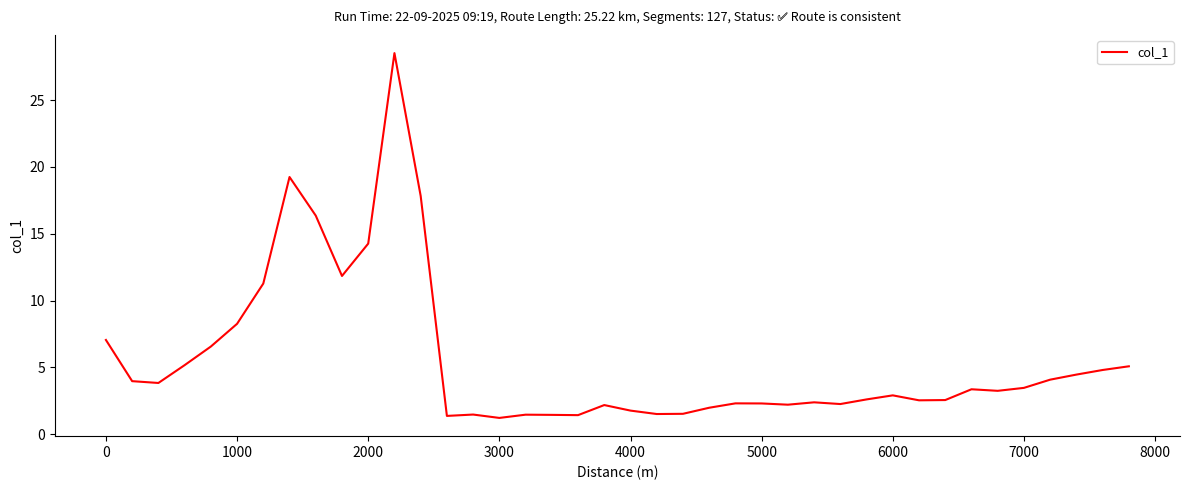

What is the greatest value displayed?

28.5